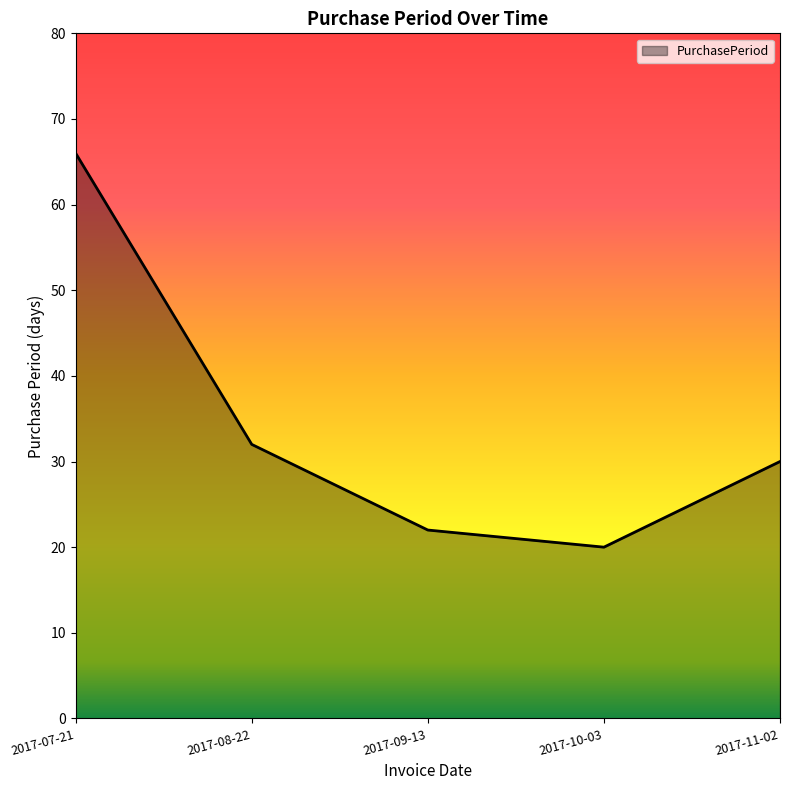

Rank the categories by value from lowest to highest.

2017-10-03, 2017-09-13, 2017-11-02, 2017-08-22, 2017-07-21